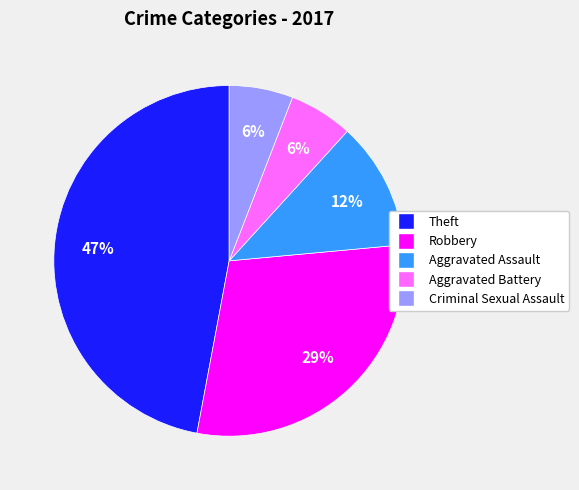

To the nearest percent, what is the difference between the largest and smallest slice percentages?

41%